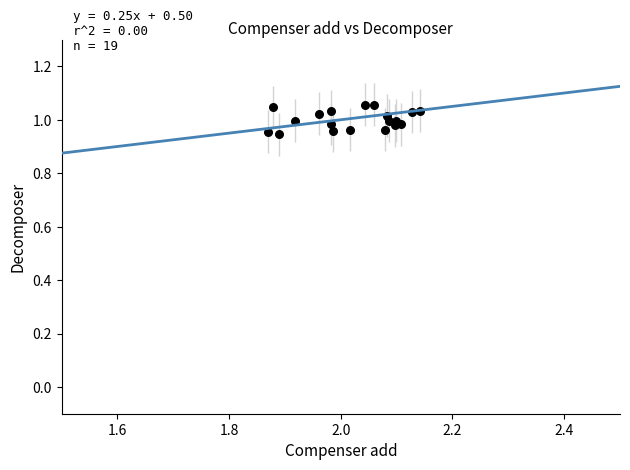

What is the range of X values (max minus min)?

0.3